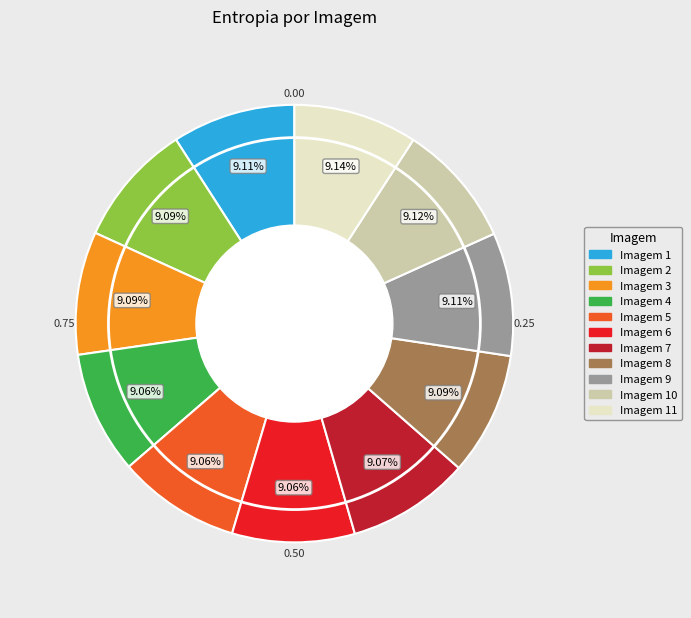

Is there any slice that represents more than half of the pie?

No